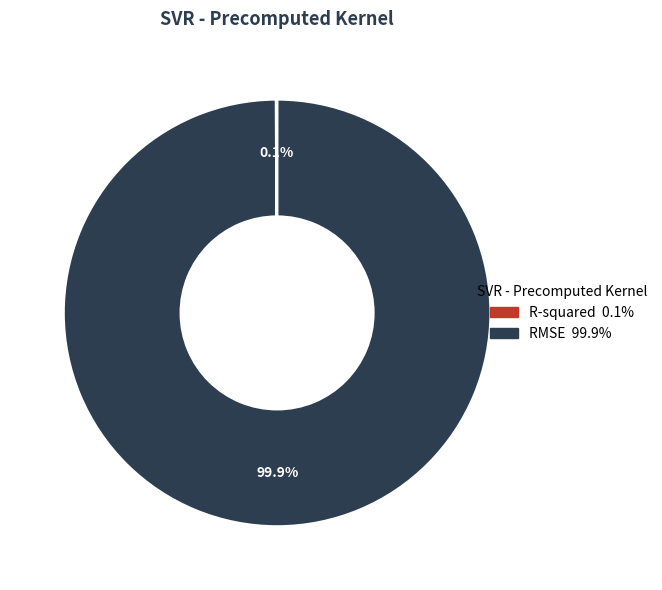

Which slice is the largest?

RMSE